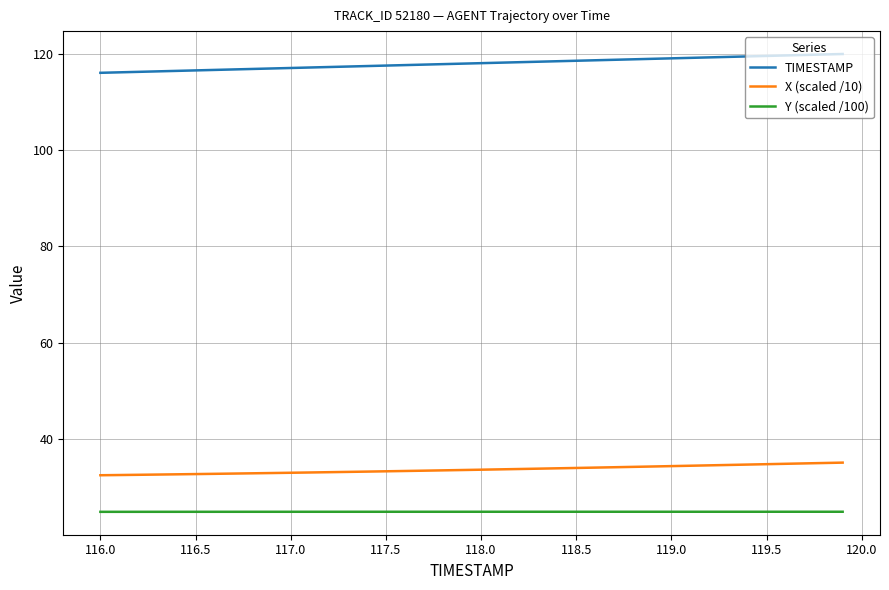

Is this an area chart (filled region under the line)?

No